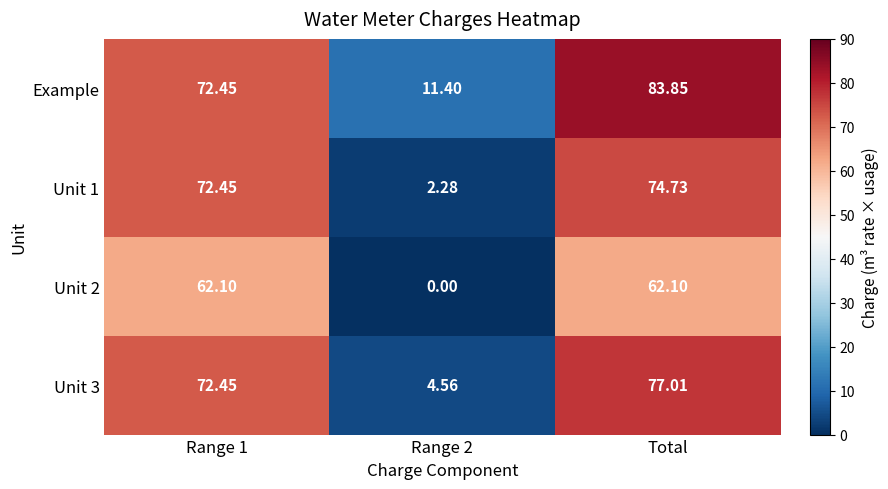

Which series has the largest total across all categories?

Example